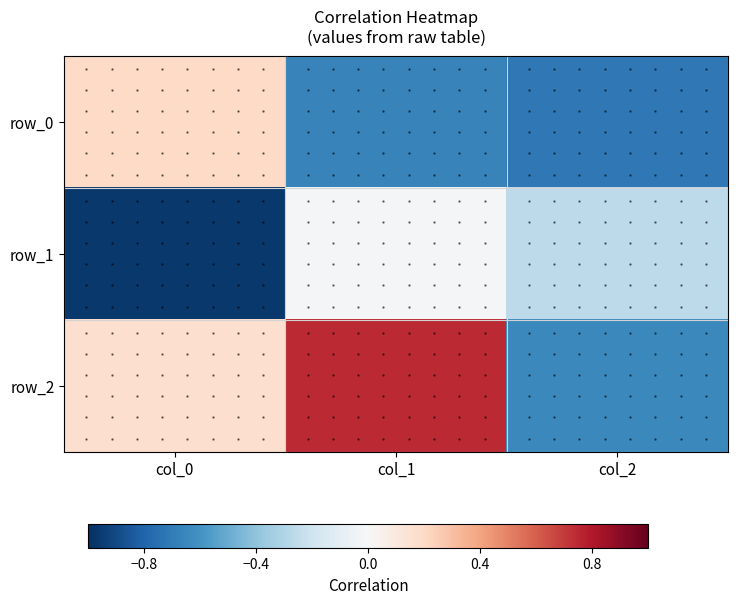

What value does the row_2 series have at col_0?

0.2